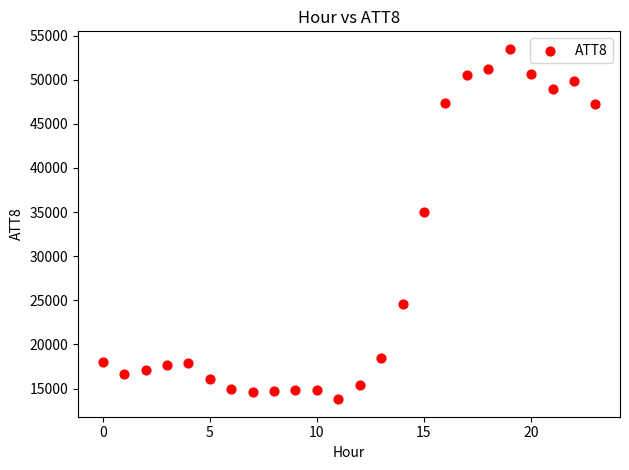

What Y value in the scatter plot is closest to 33650?

35000